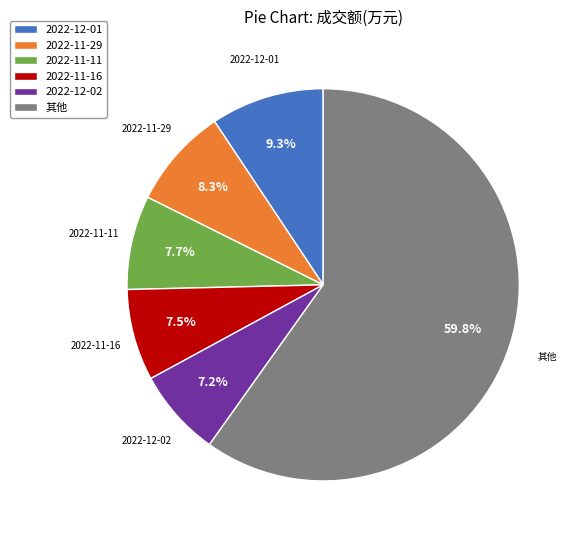

What is the ratio of the value at 2022-11-11 to the value at 2022-12-01?

0.8